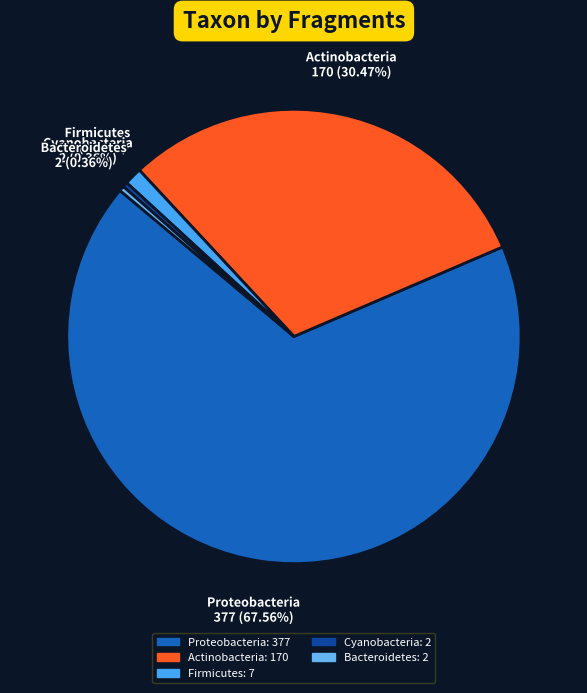

The Proteobacteria slice represents 56% of the pie. True or false?

False